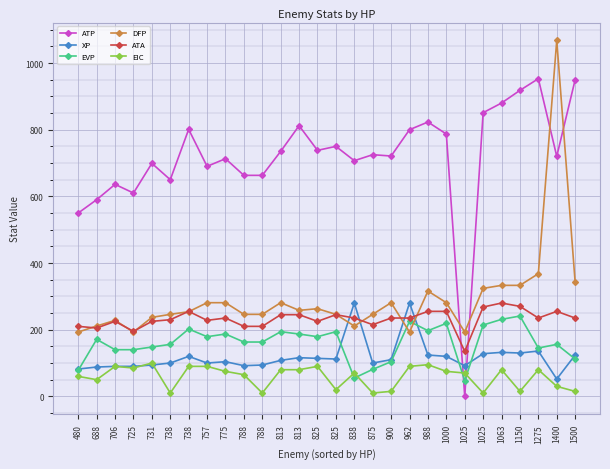

At how many categories does at least one series exceed 1032?

1